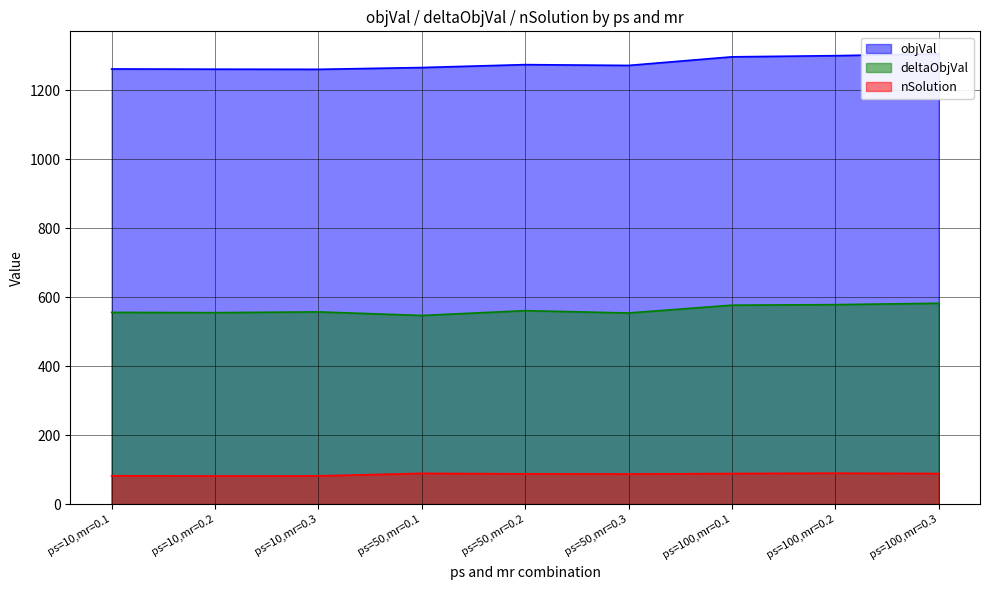

What is the total value across all series at ps=50,mr=0.3?

1912.5